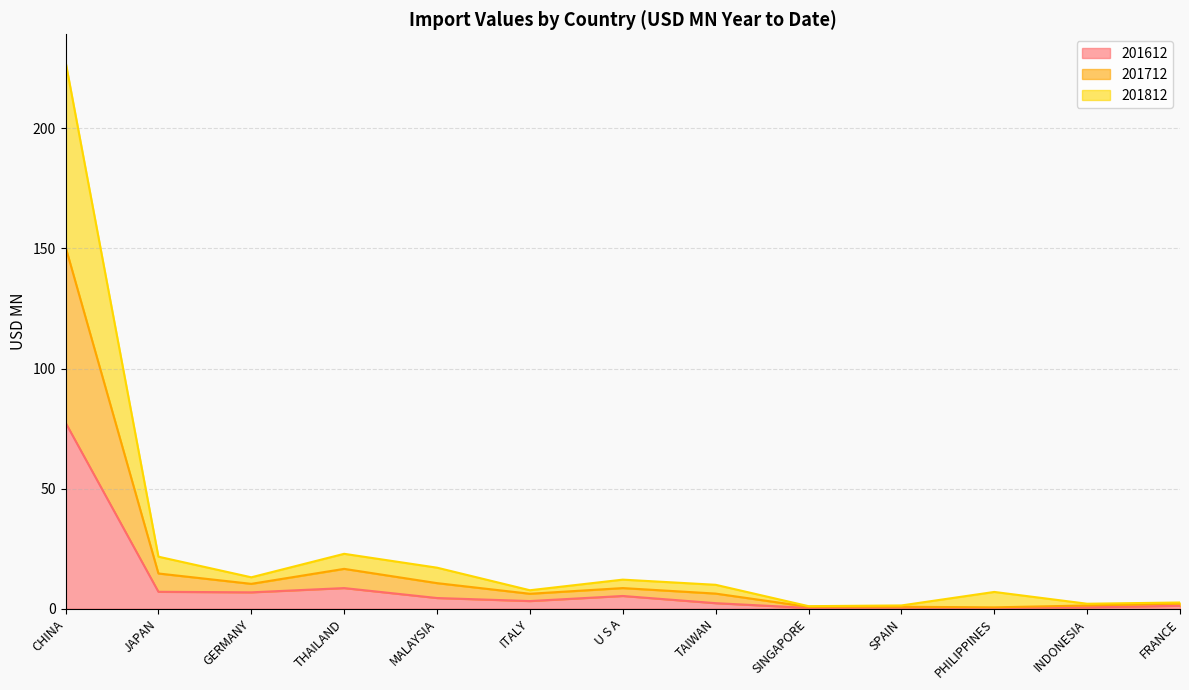

Where is the first local maximum for 201612?

THAILAND